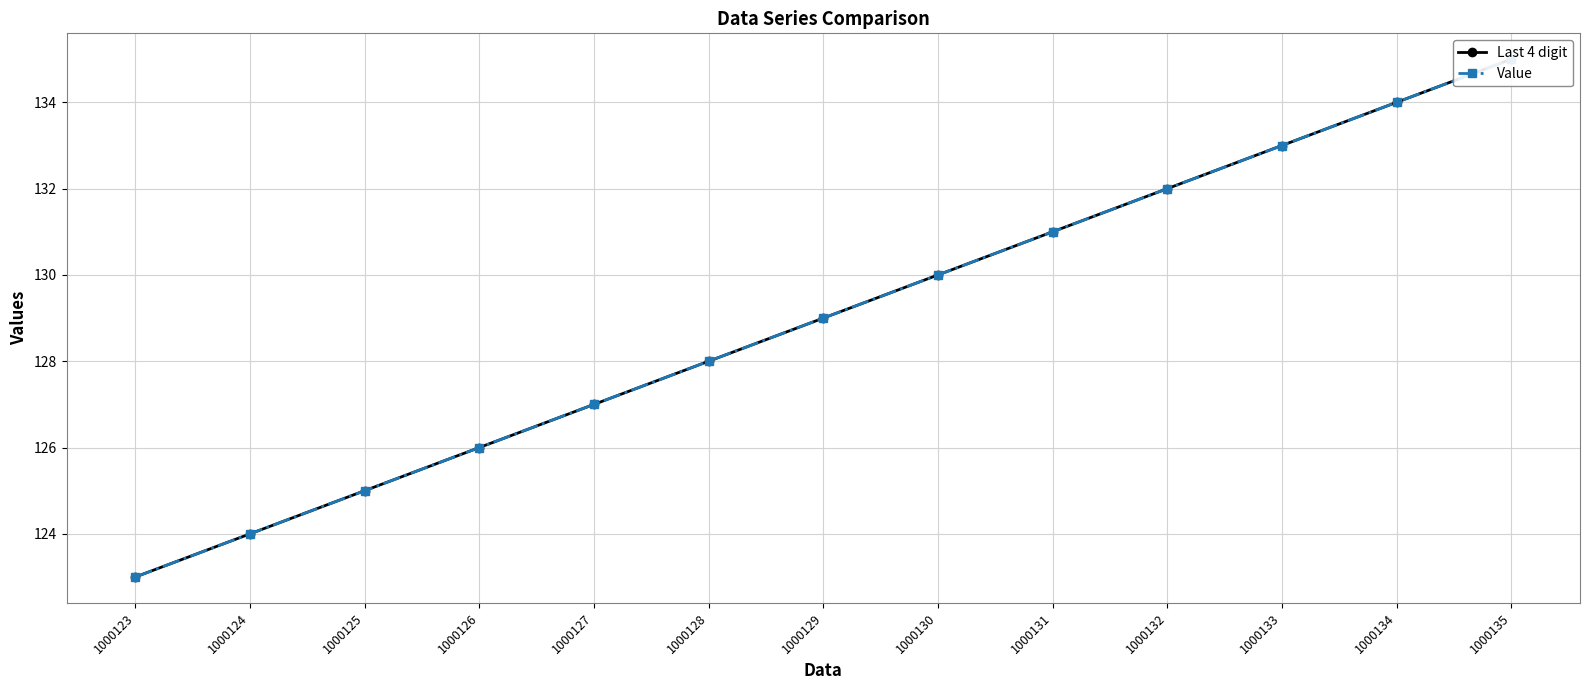

What is the value of the Last 4 digit point at the 12th from the left?

134